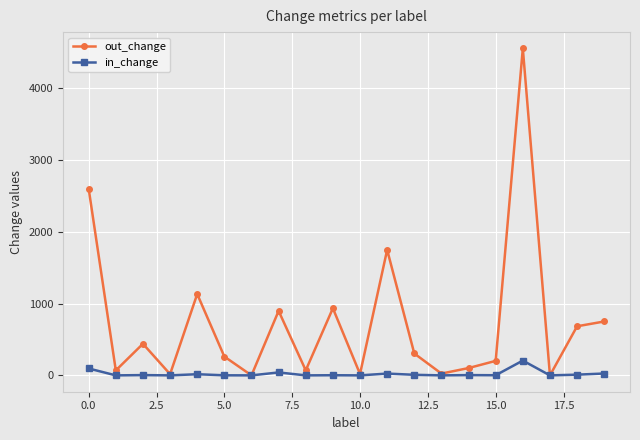

Count the number of categories in the chart.

20